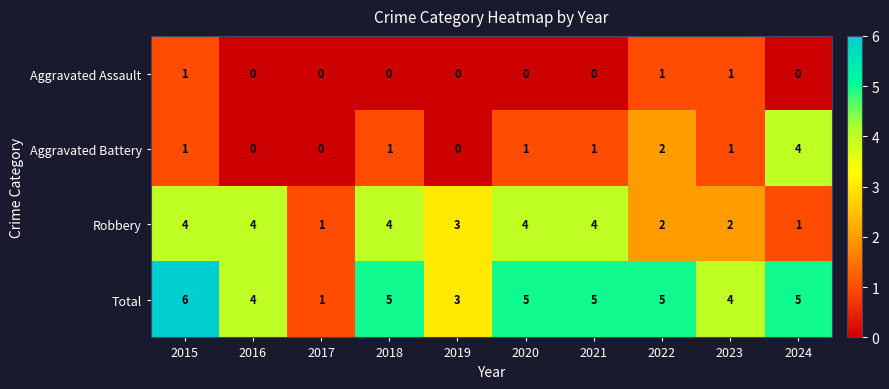

Count the Robbery values in the range 2 to 4.

8